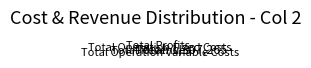

Approximately how many times larger is the value at Total Revenues compared to Total Operation Variable Costs?

1.5